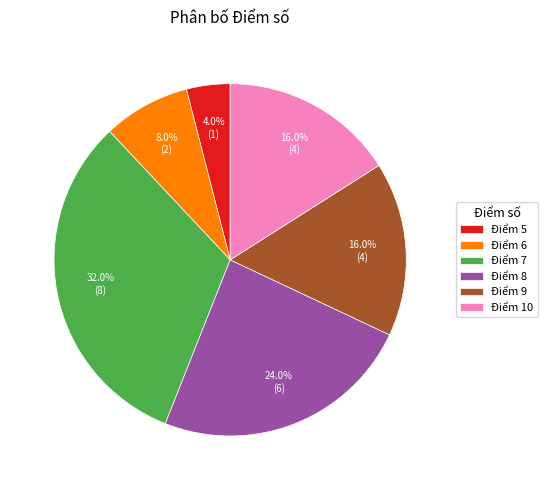

How many segments does this pie chart have?

6